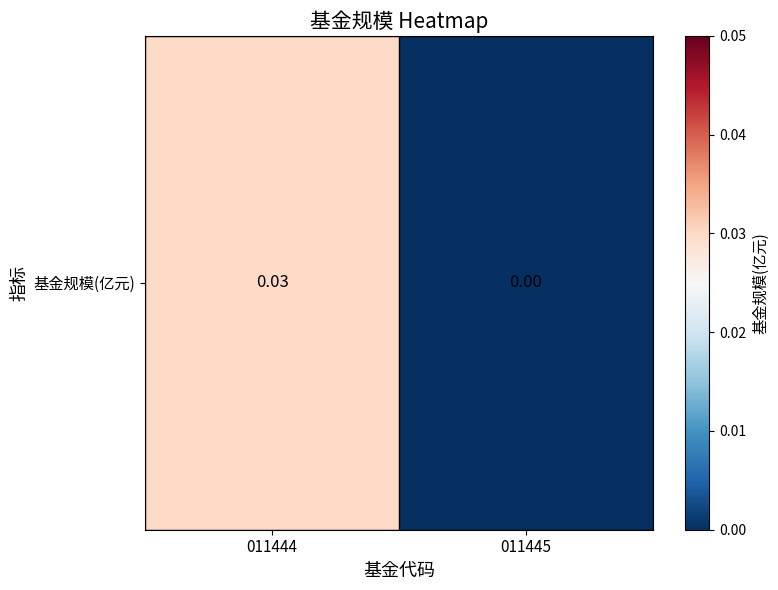

The chart shows a value of 0.0 at 011444. True or false?

True